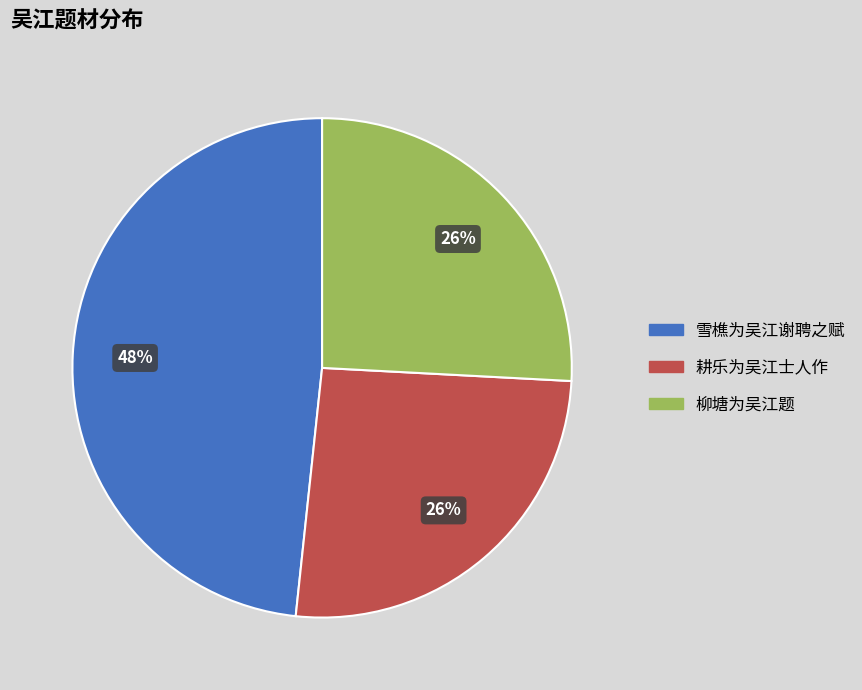

To the nearest percent, what percentage of the pie is 柳塘为吴江题?

26%